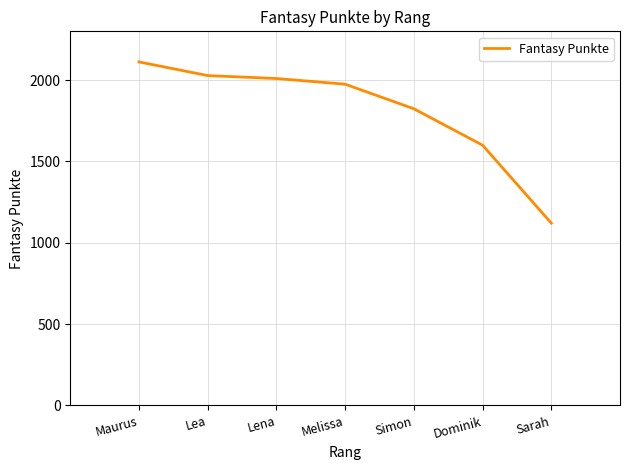

Where does the data first go above 1975?

Maurus